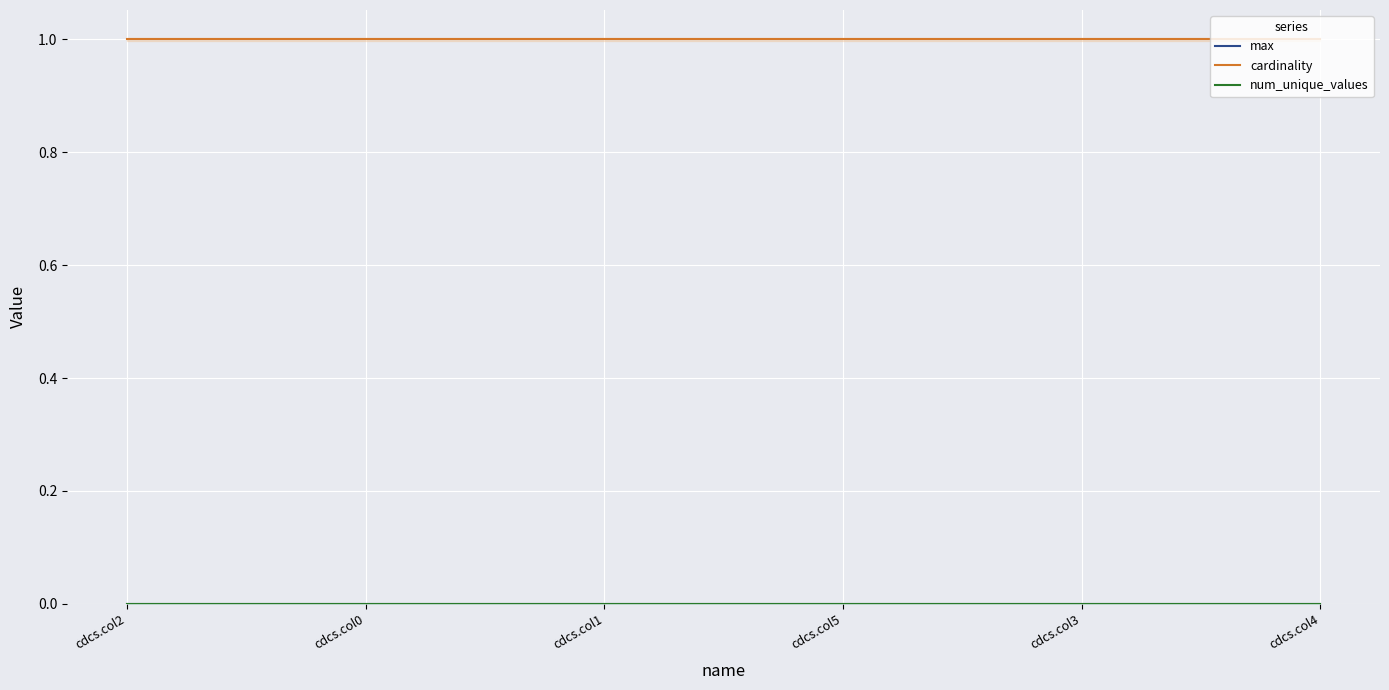

What is the total value across all series at cdcs.col3?

1.0